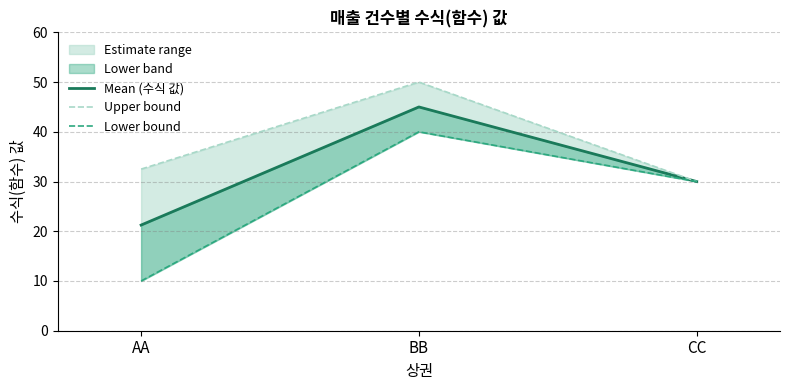

The value of Mean (수식 값) at BB is 10.7. True or false?

False